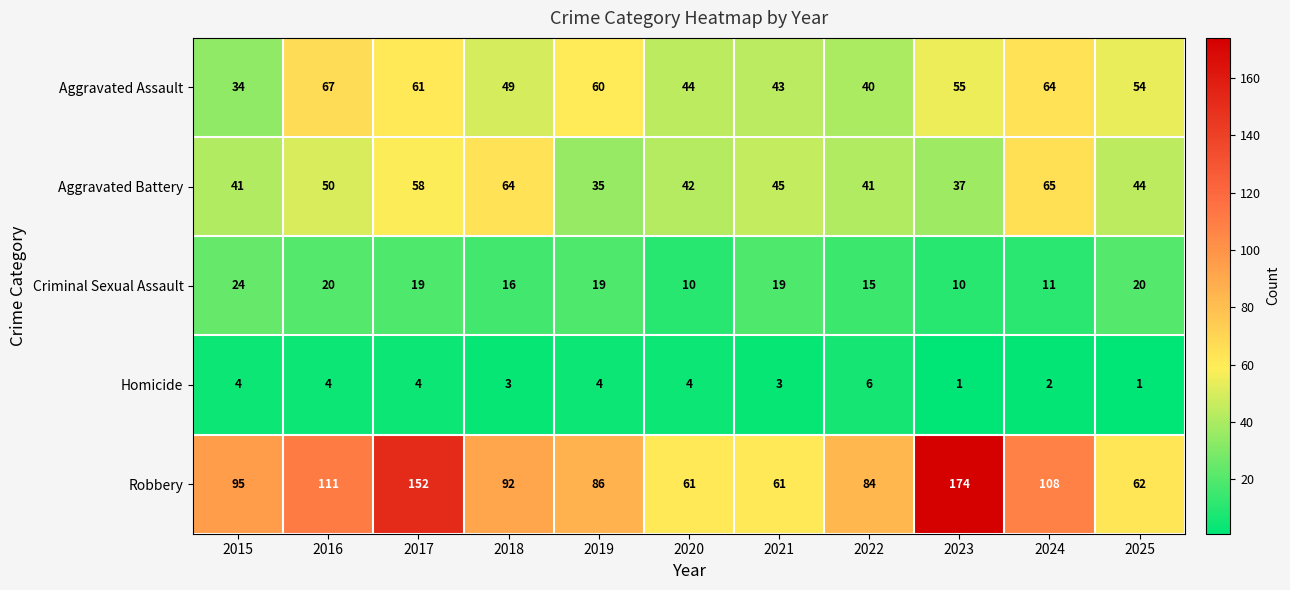

What is the approximate value of Aggravated Assault at 2019, to the nearest 5?

60